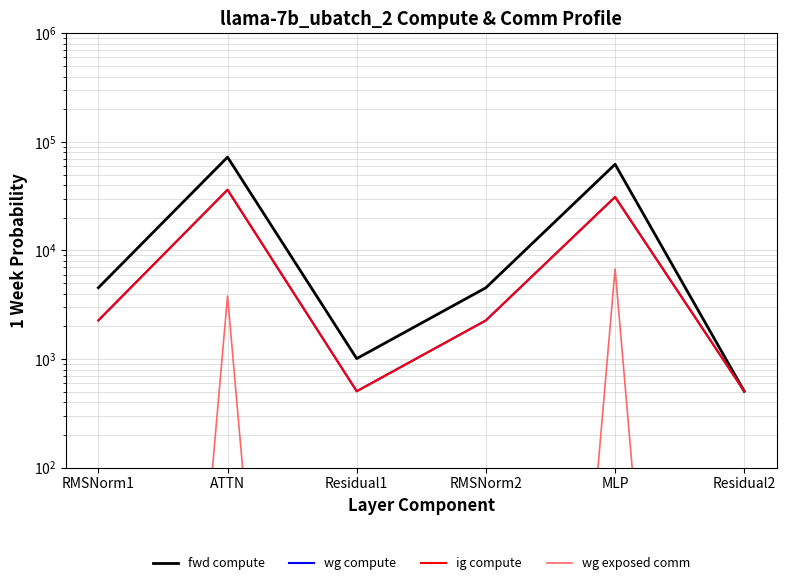

True or false: ig compute and wg compute intersect in this chart.

False